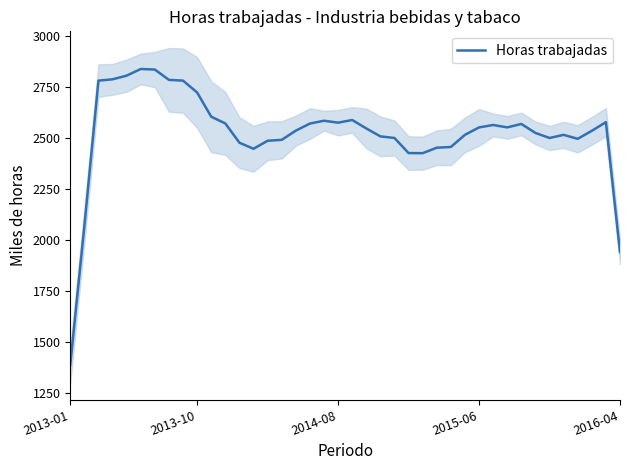

Which label corresponds to the smallest value in the chart?

2013-01